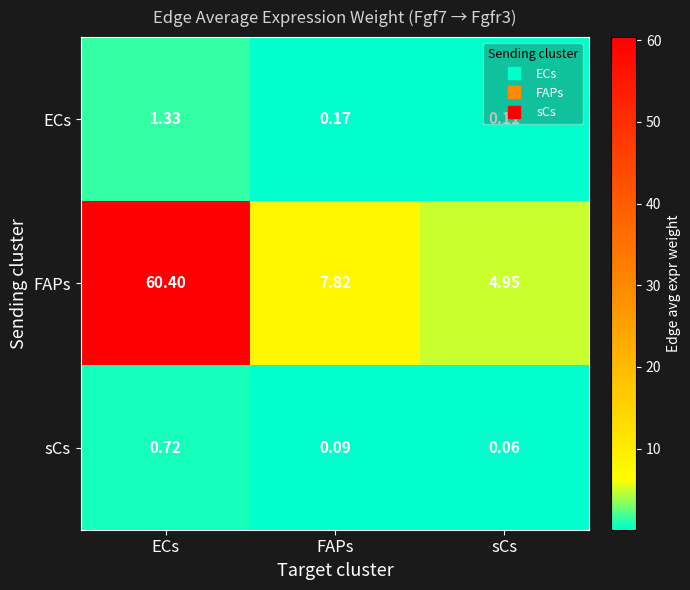

Which series has the largest range (max minus min)?

FAPs